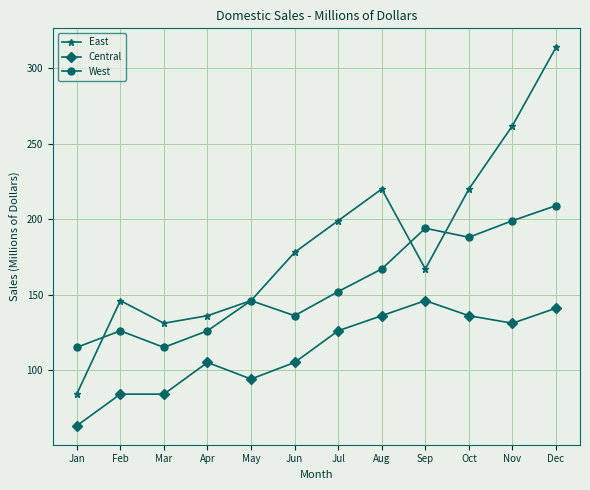

Which category has the highest value in the West series?

Dec